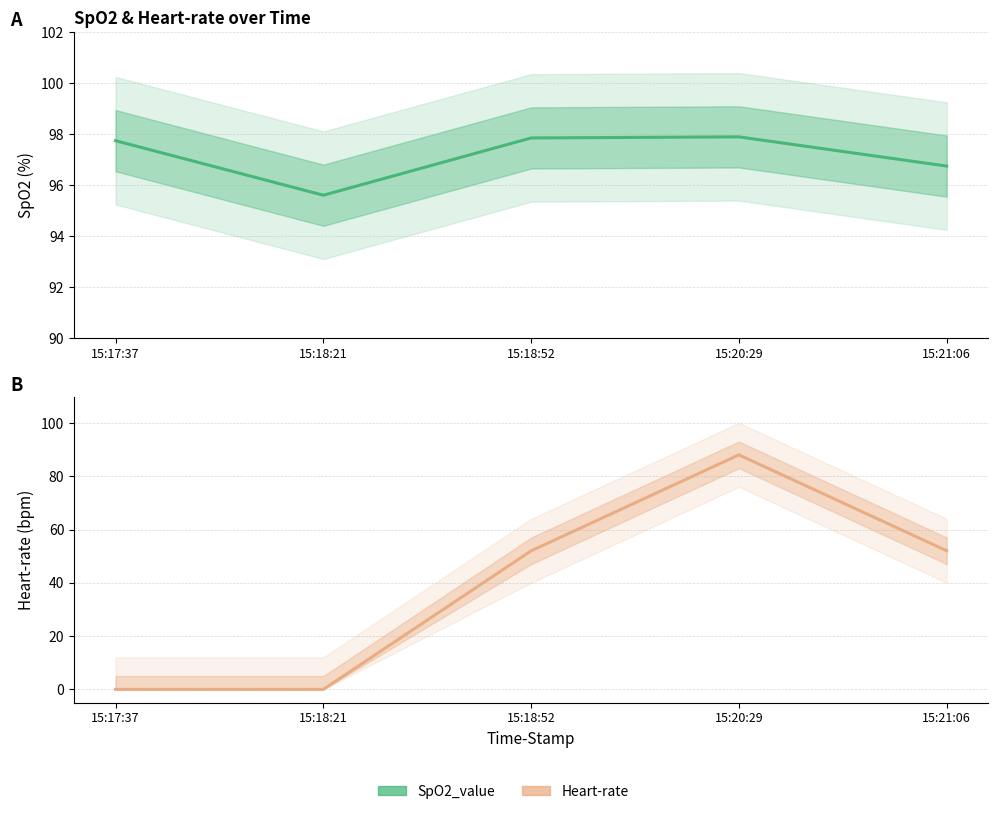

Is this an area chart (filled region under the line)?

No